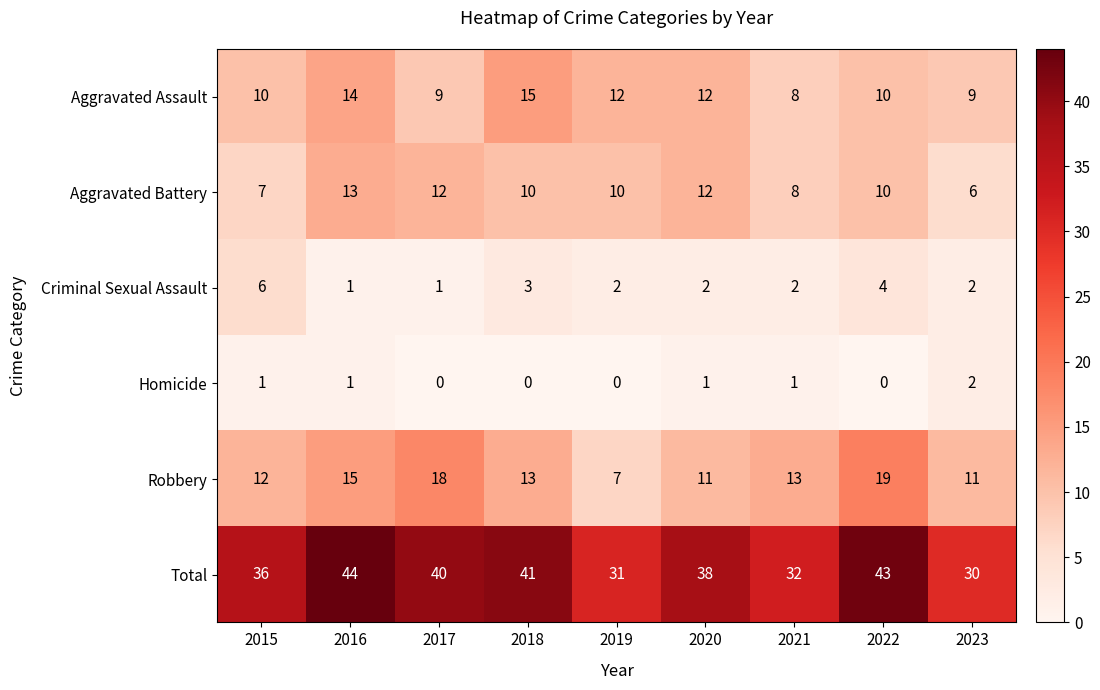

How many categories are shown in the chart?

9